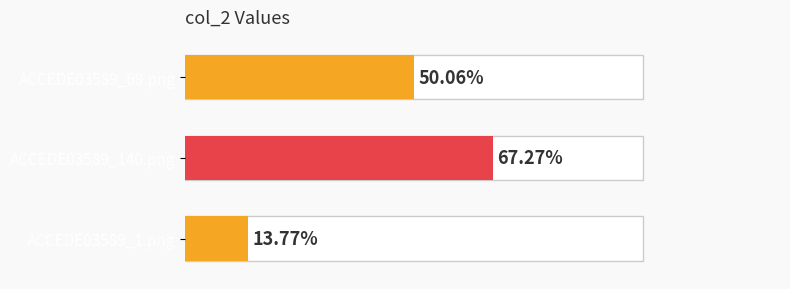

True or false: the data shows 0.9 at ACCEDE03589_69.png.

False